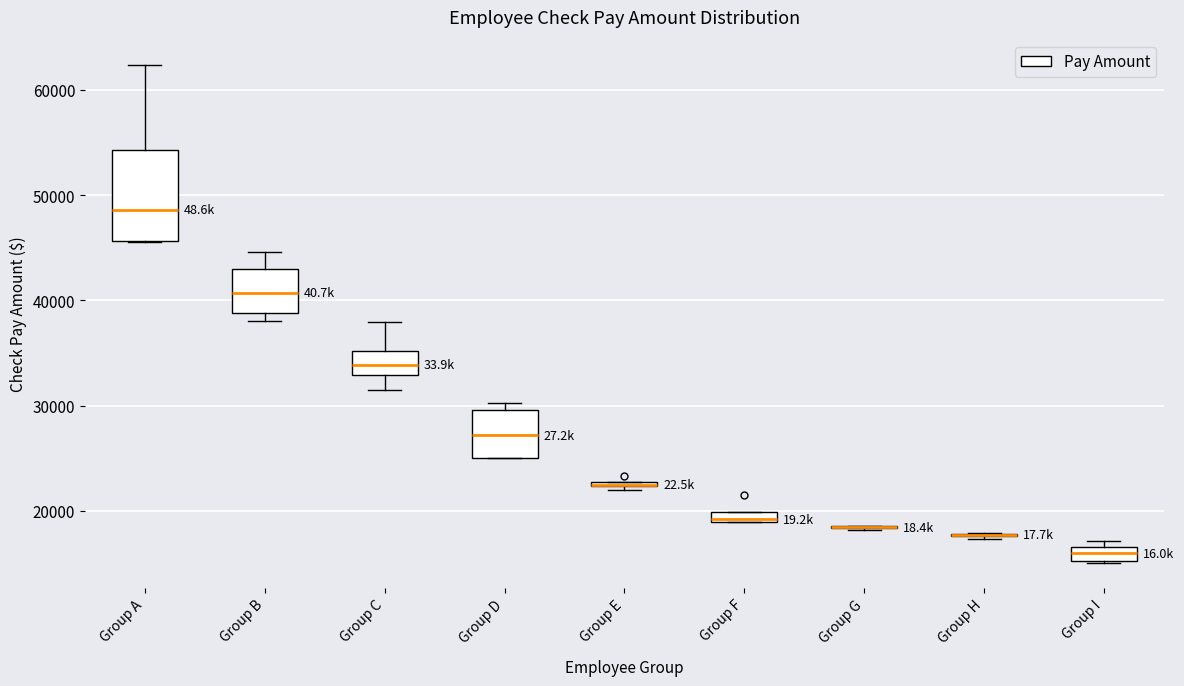

Comparing the boxes themselves (not the whiskers), which one is the tallest?

Group A